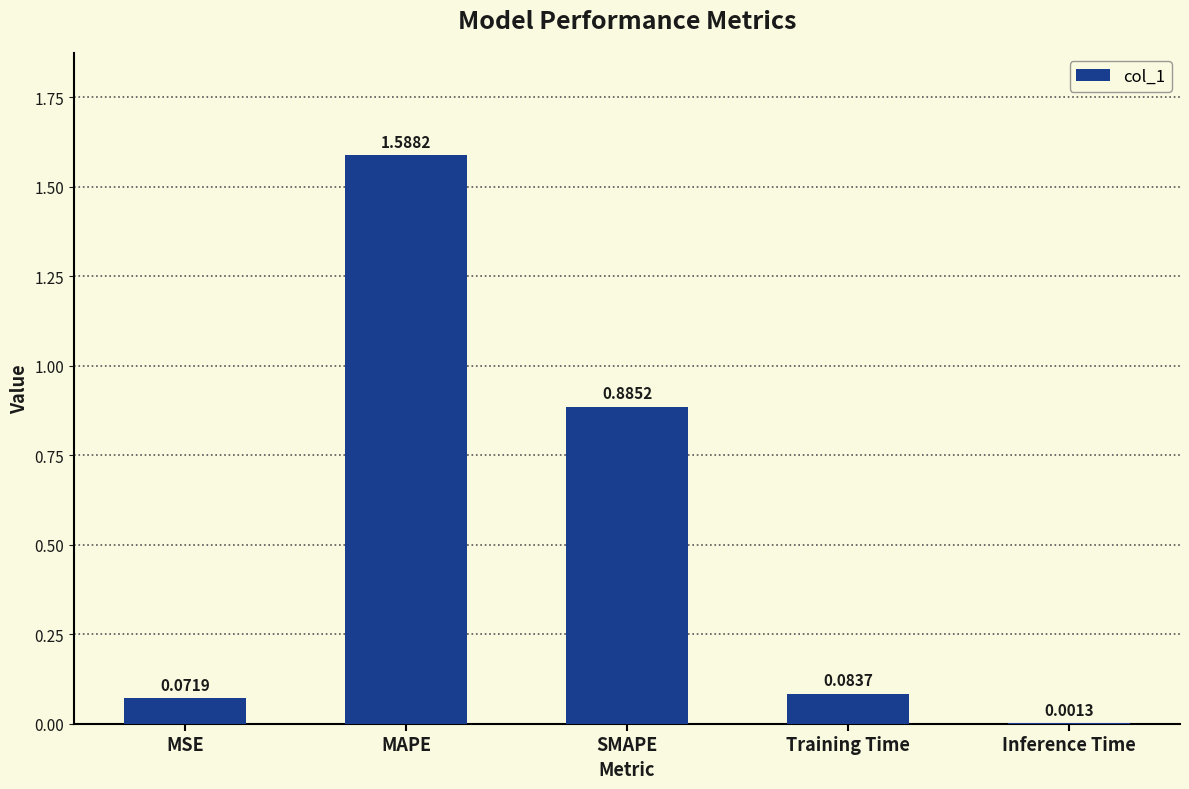

Are the bars grouped side by side (vs. stacked)?

No